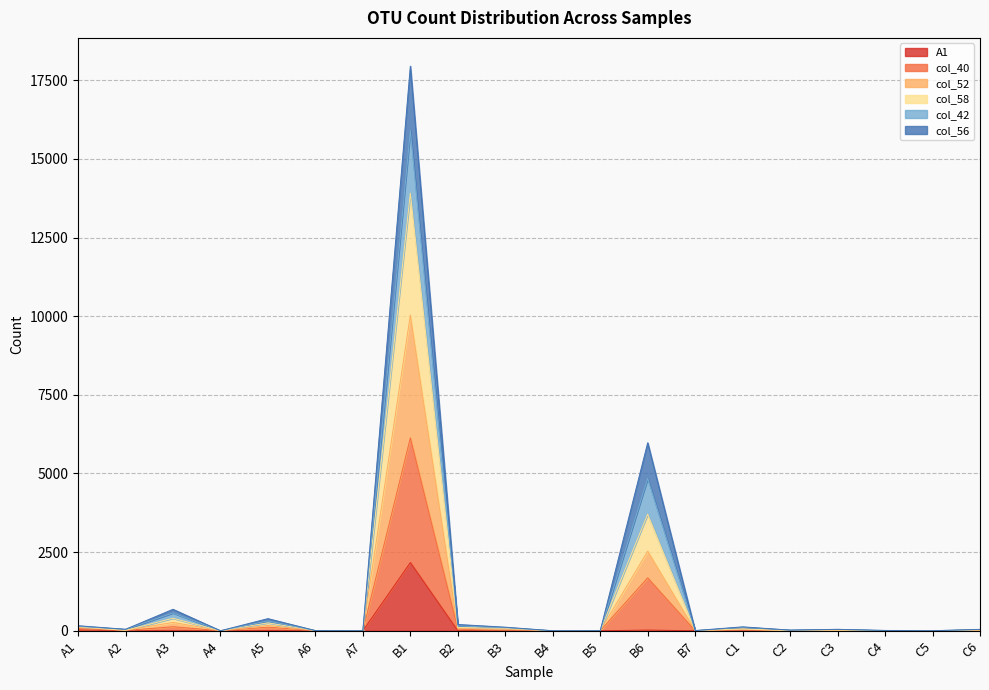

Rank the categories by col_52 value from highest to lowest.

B1, B6, A3, A5, A1, B2, B3, C1, C6, A2, C4, A6, B7, B5, A4, A7, B4, C2, C3, C5